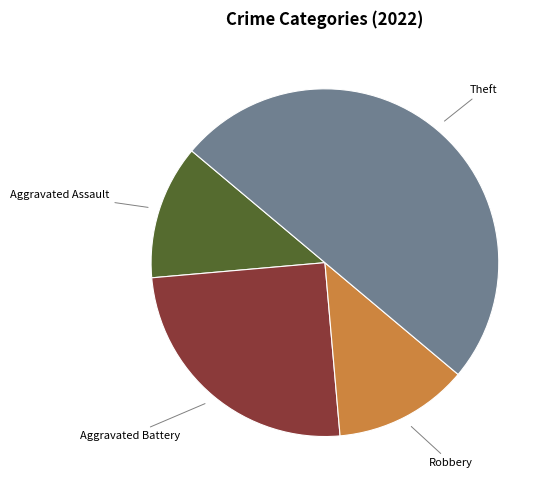

Is Aggravated Battery the majority of the pie?

No